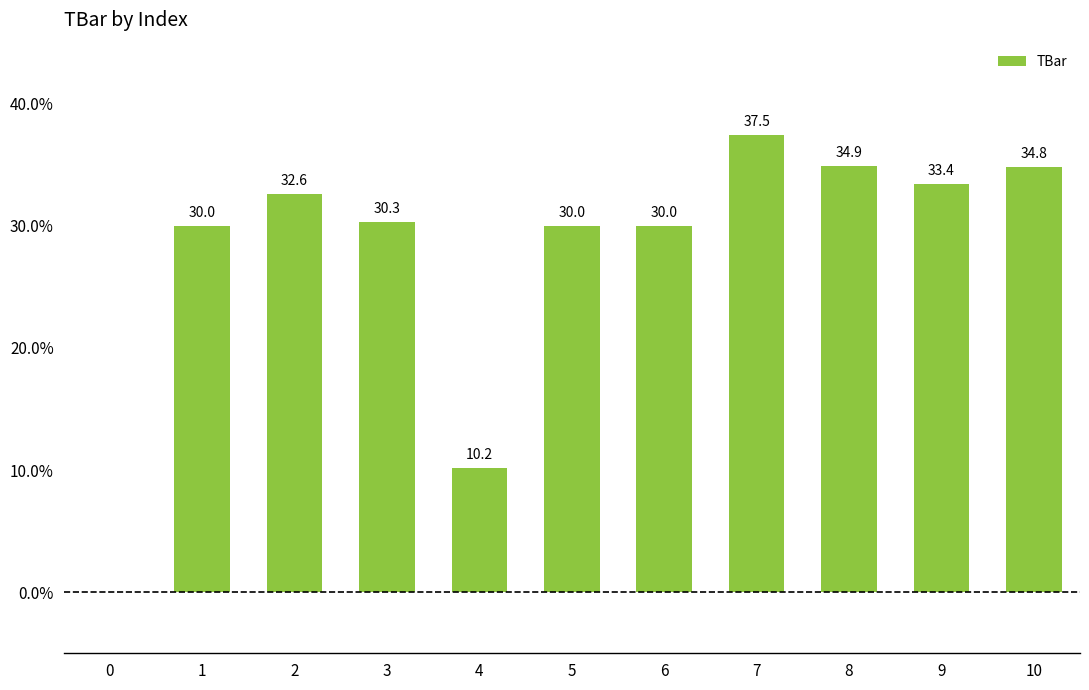

Reading right to left, extract all data points from this chart.

34.8	33.4	34.9	37.5	30.0	30.0	10.2	30.3	32.6	30.0	0.0